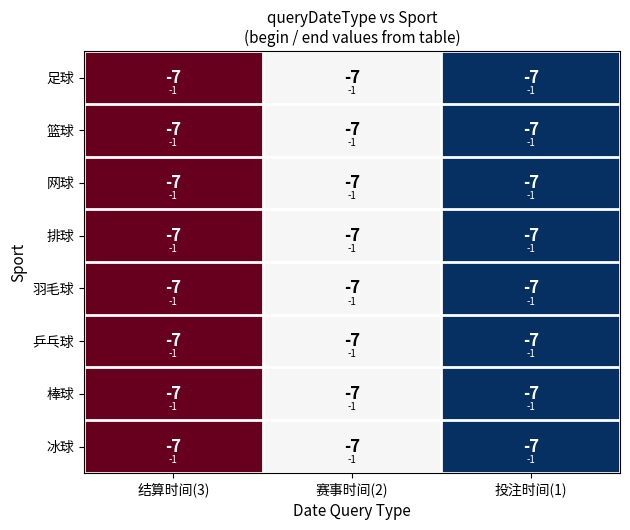

Between 投注时间(1) and 结算时间(3), which is larger?

结算时间(3)